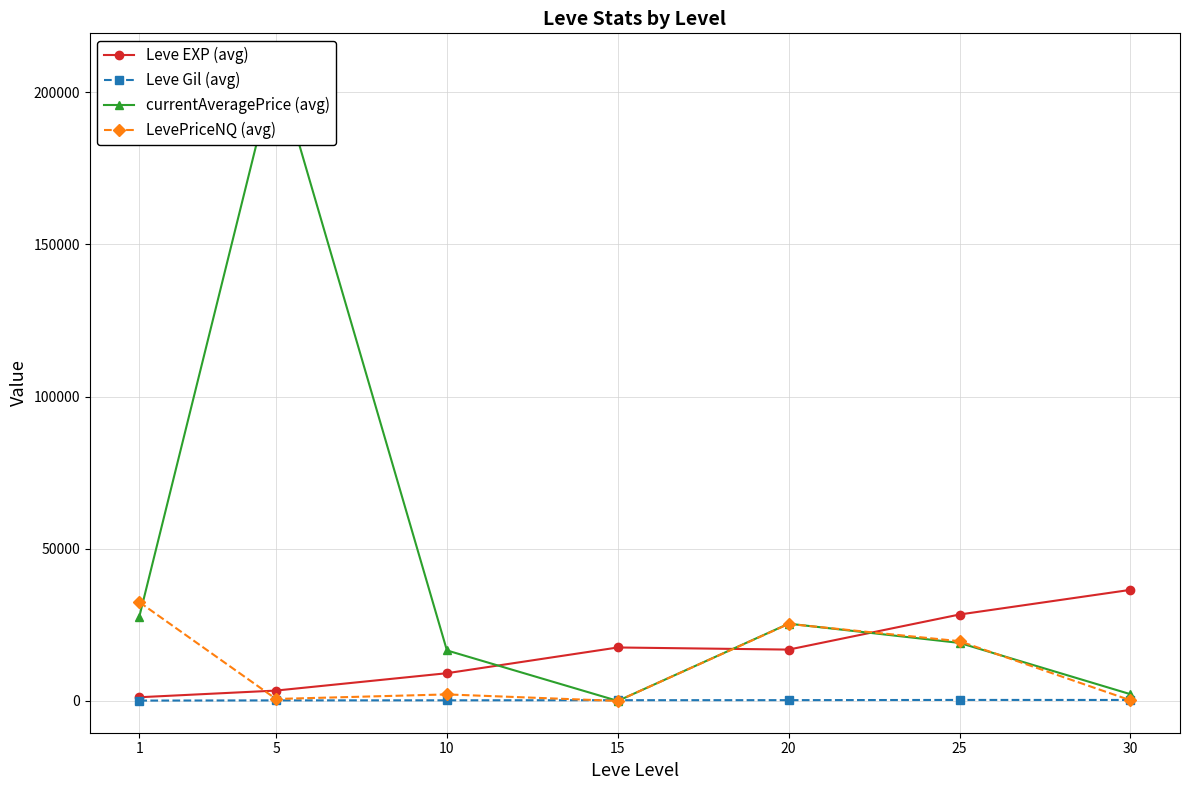

Which category has the highest value across all series?

5